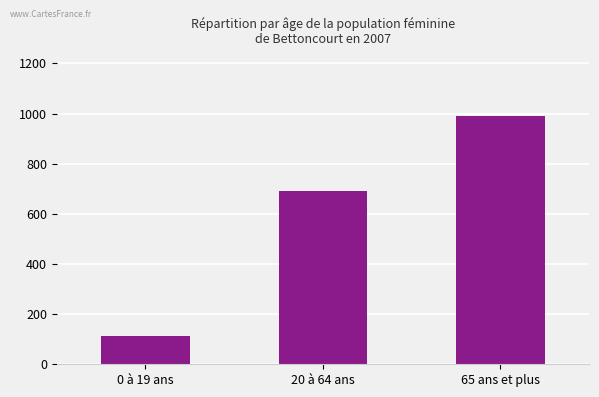

Between 20 à 64 ans and 65 ans et plus, which is larger?

65 ans et plus